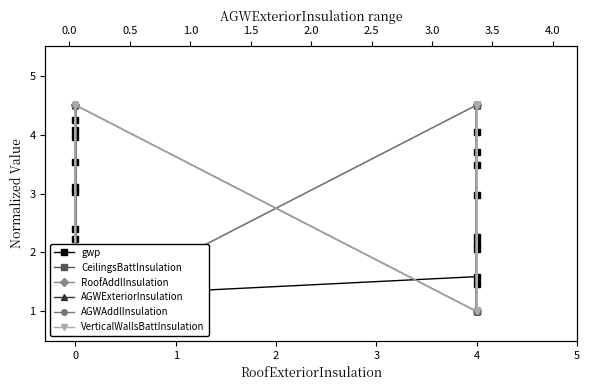

Which series has the largest total across all categories?

AGWExteriorInsulation